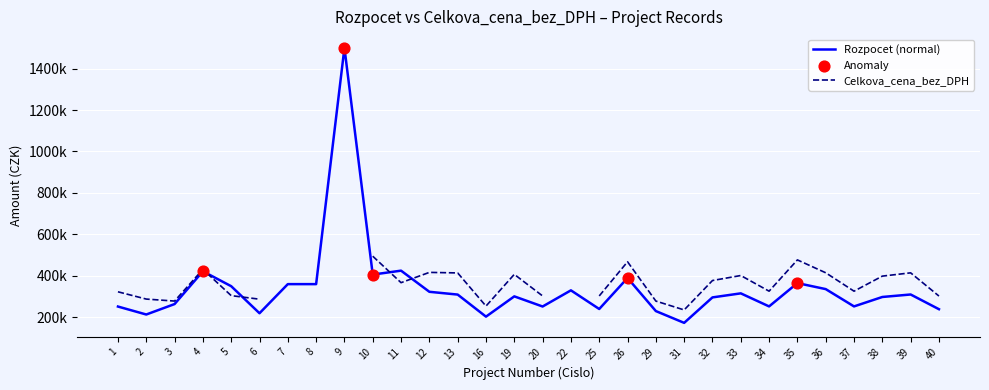

Approximately how many times larger is the value at 13 compared to 34?

1.2